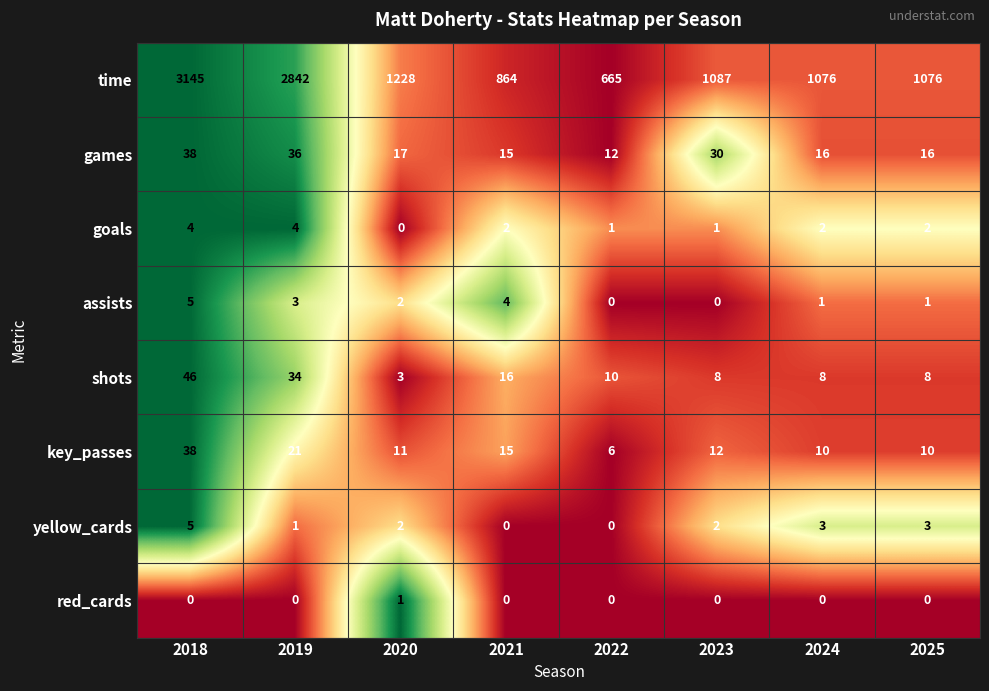

Which category has the highest value in the red_cards series?

2020